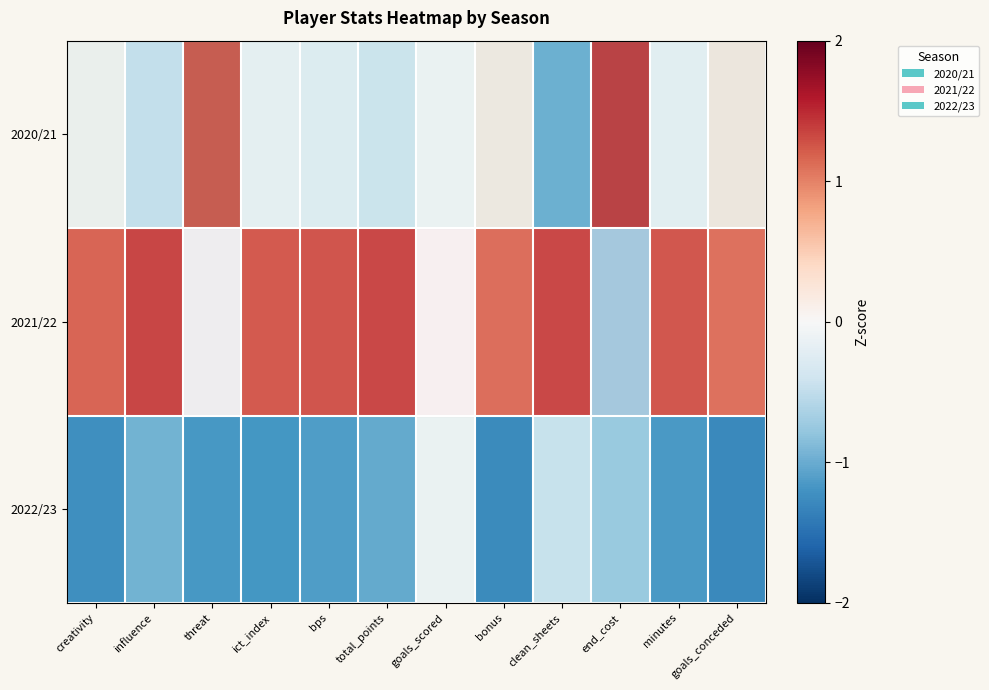

Reading left to right, list all the values displayed in this chart.

2020/21: creativity=0.1	influence=-0.4	threat=1.3	ict_index=-0.1	bps=-0.2	total_points=-0.3	goals_scored=0.0	bonus=0.2	clean_sheets=-1.0	end_cost=1.4	minutes=-0.1	goals_conceded=0.2
2021/22: creativity=1.2	influence=1.4	threat=-0.1	ict_index=1.3	bps=1.3	total_points=1.4	goals_scored=0.0	bonus=1.1	clean_sheets=1.4	end_cost=-0.7	minutes=1.3	goals_conceded=1.1
2022/23: creativity=-1.3	influence=-1.0	threat=-1.2	ict_index=-1.2	bps=-1.1	total_points=-1.0	goals_scored=0.0	bonus=-1.3	clean_sheets=-0.4	end_cost=-0.7	minutes=-1.2	goals_conceded=-1.3